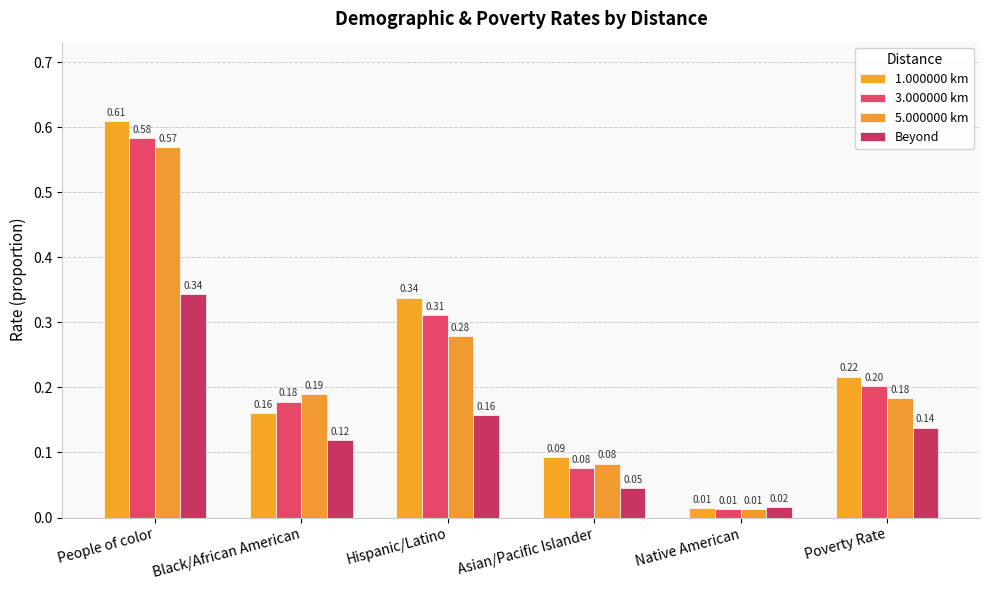

Is it true that Beyond equals 0.1 at People of color?

False